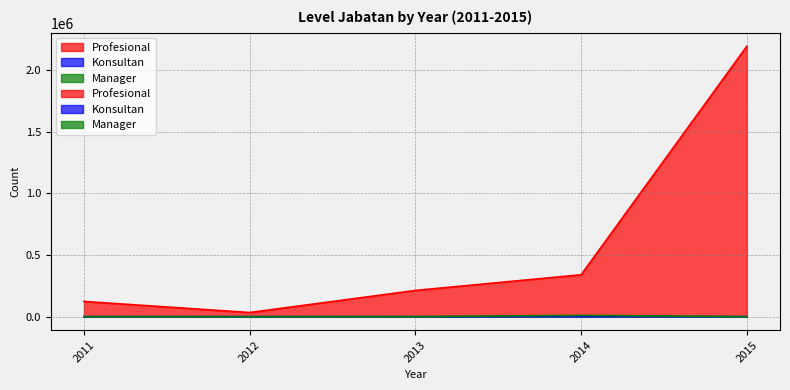

What is the difference between the highest and lowest values at 2012?

33325